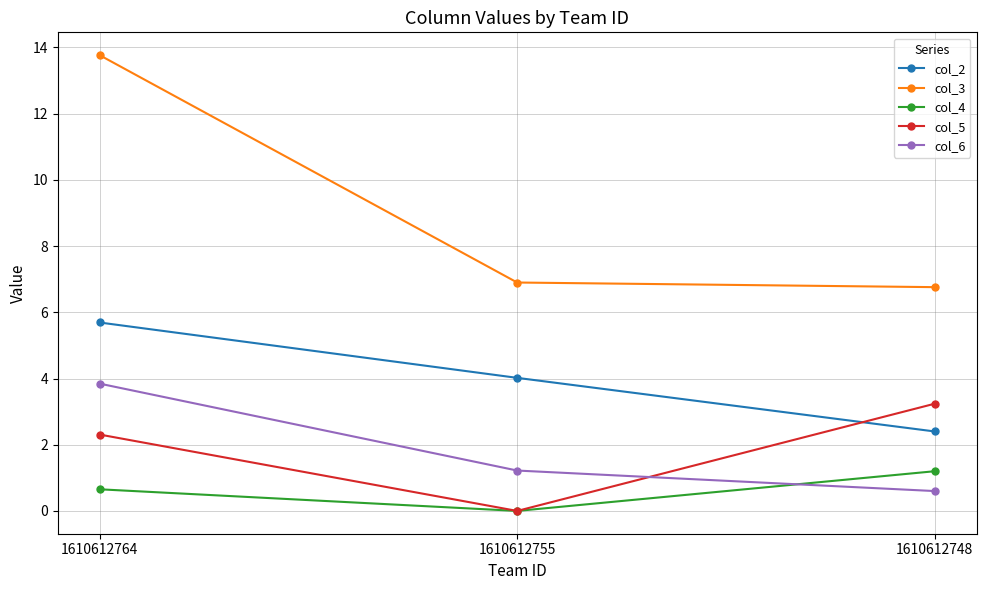

Which series has the largest total across all categories?

col_3